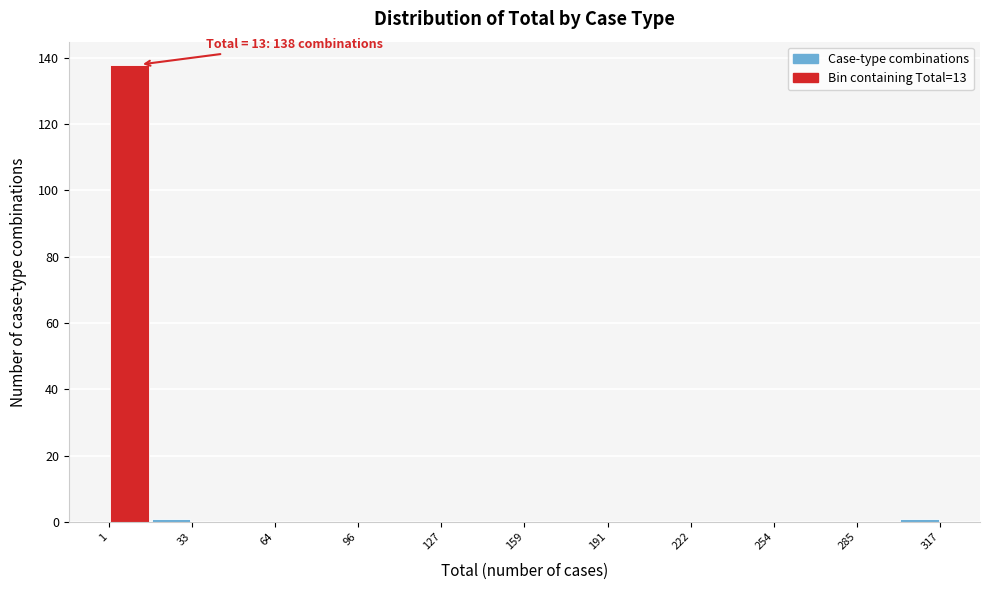

Around what value on the x-axis is the tallest bar? Give the approximate position of its centre, as read against the axis.

10